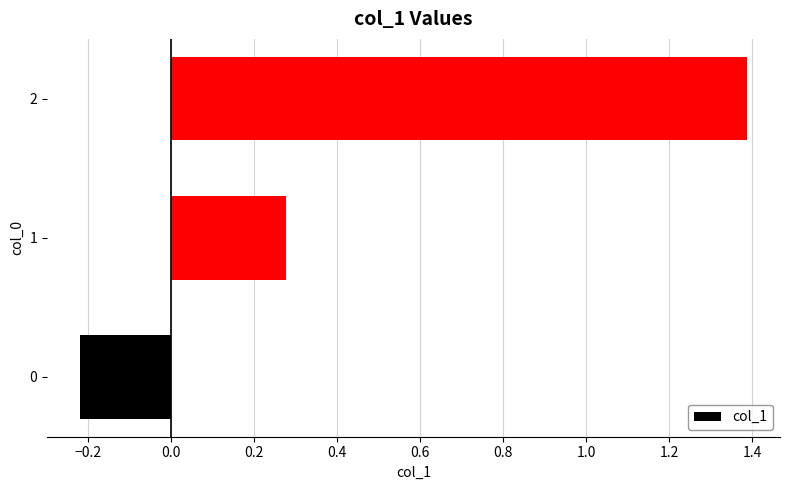

At which category does the chart reach its minimum across all series?

0